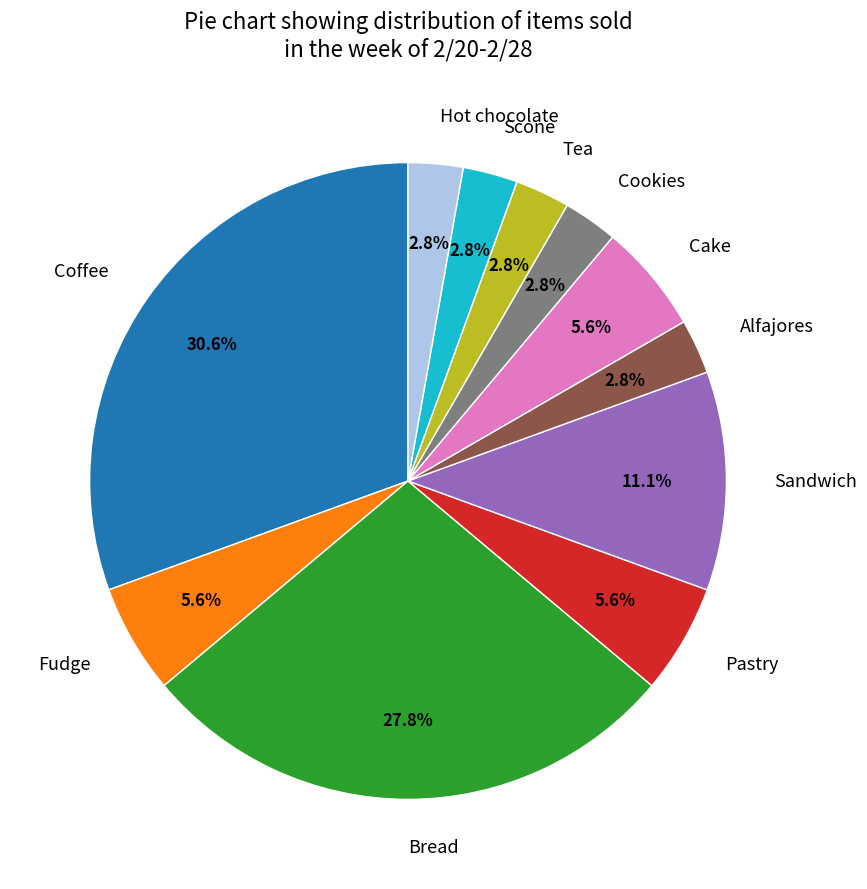

Count the number of slices in the pie.

11